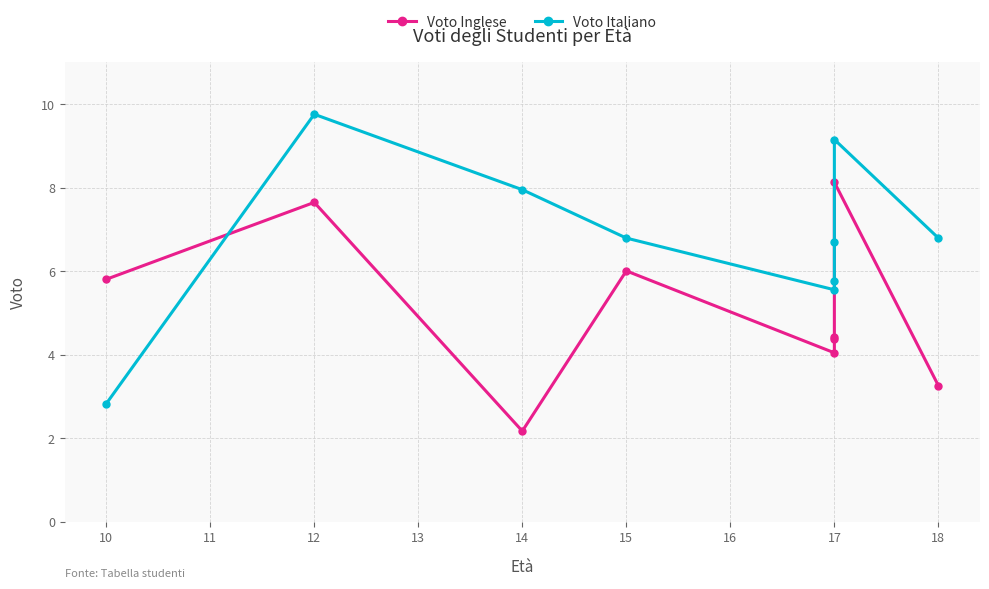

At 17, list the series in order from smallest to largest.

Voto Inglese, Voto Italiano